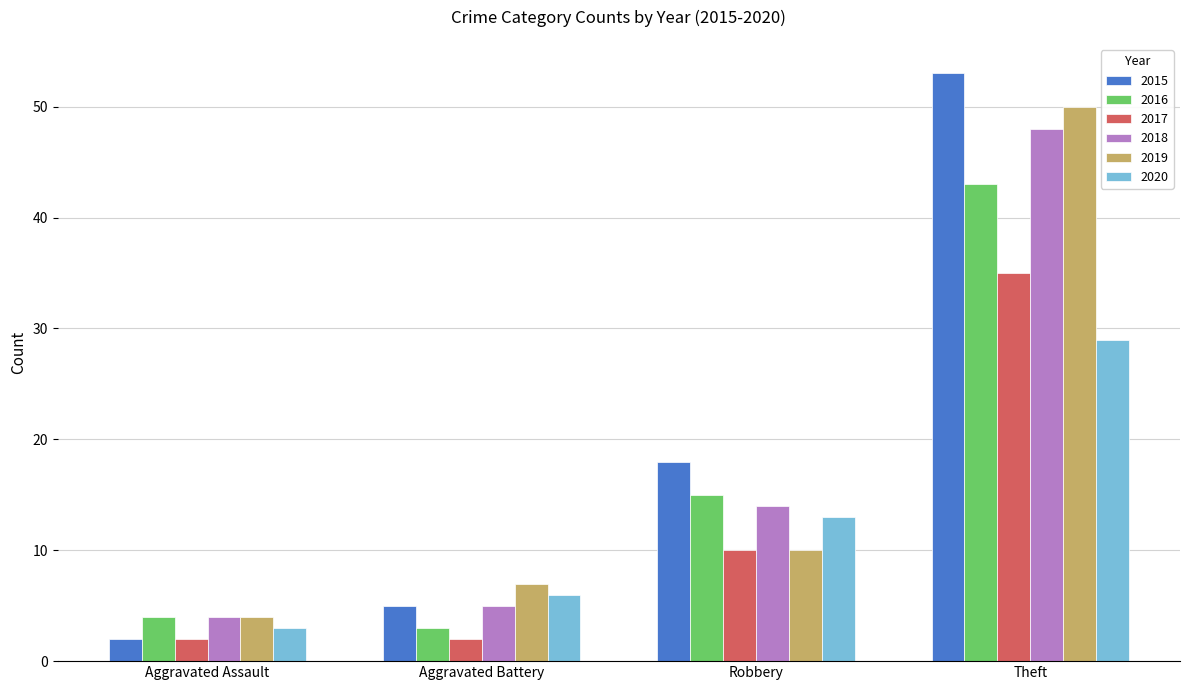

What are all the series names shown in the legend?

2015, 2016, 2017, 2018, 2019, 2020